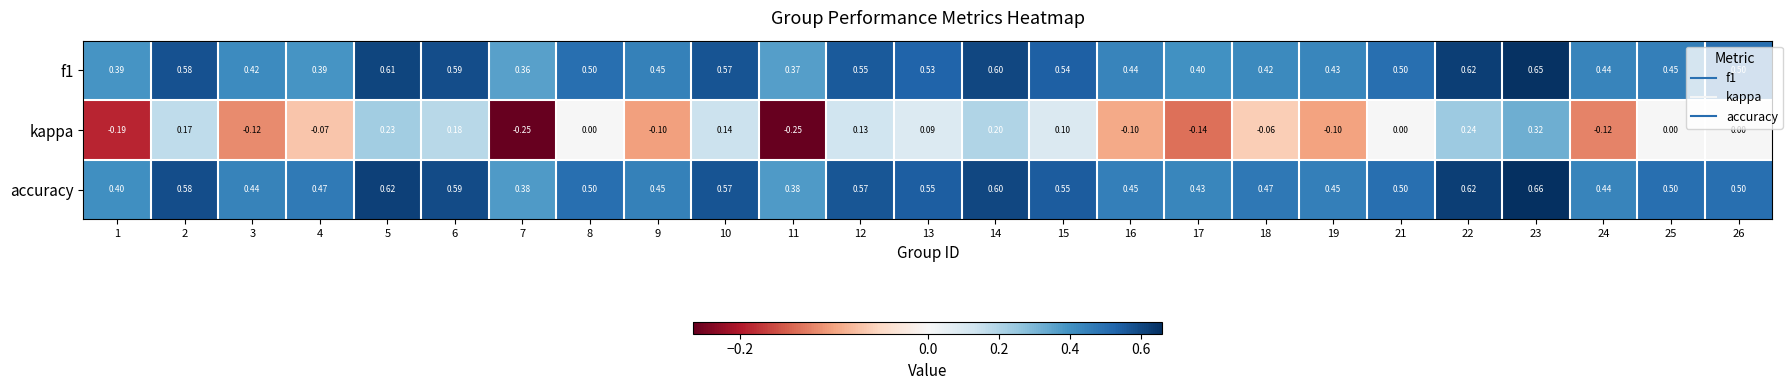

Which series changed the most between 4 and 22?

kappa